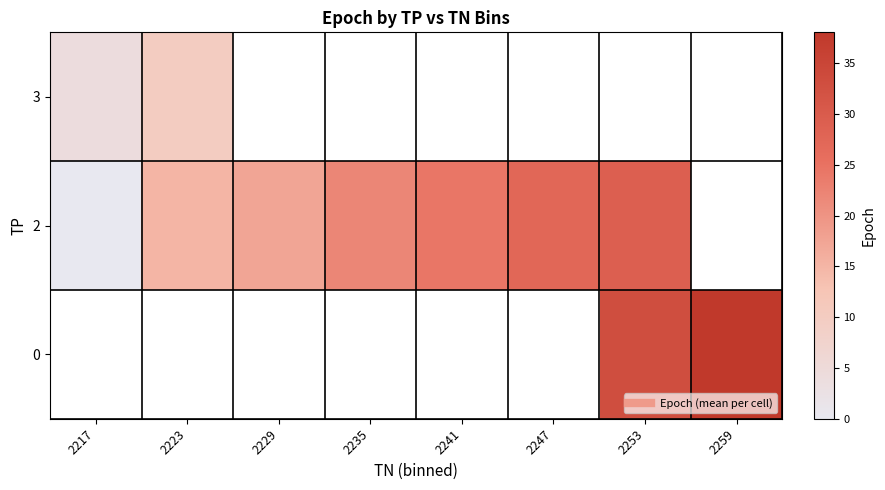

Between 2223 and 2235, which series saw the biggest shift?

2